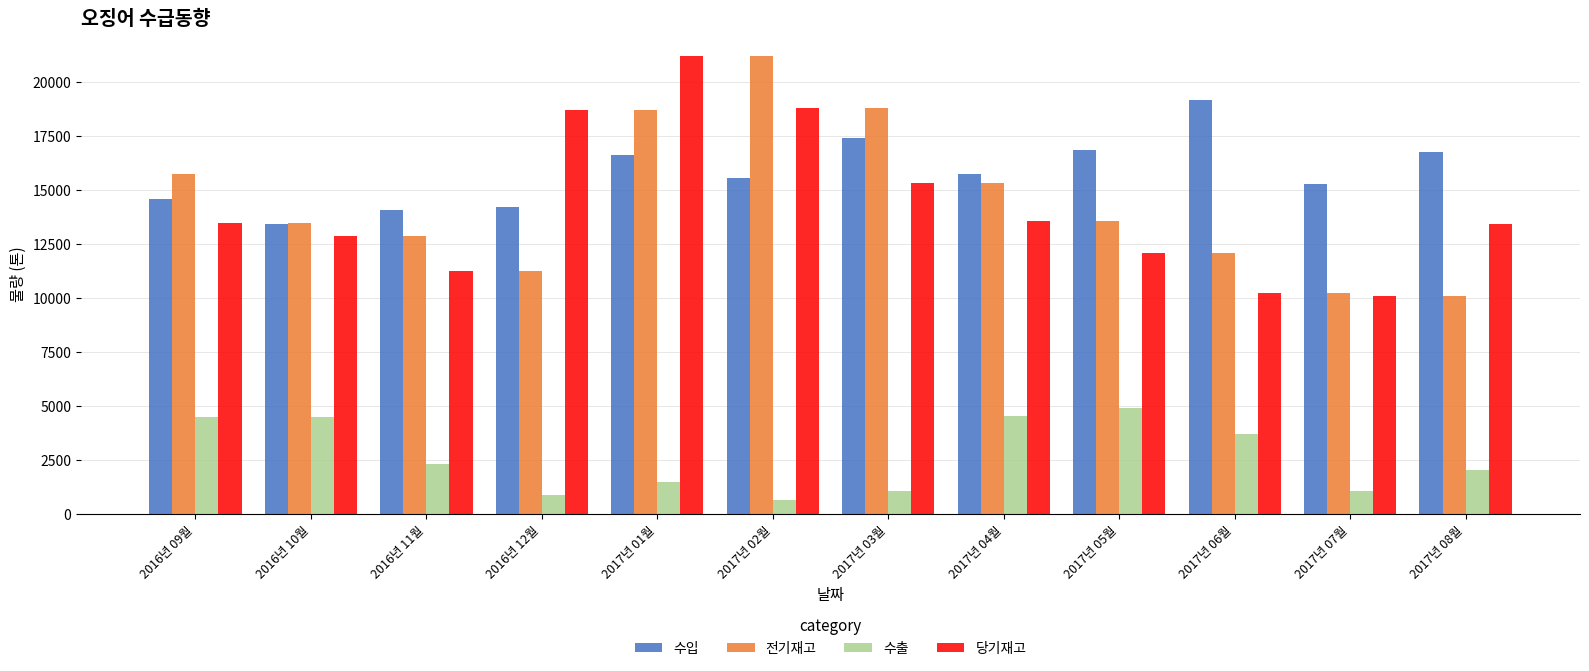

The value of 수출 at 2017년 08월 is 2057. True or false?

True